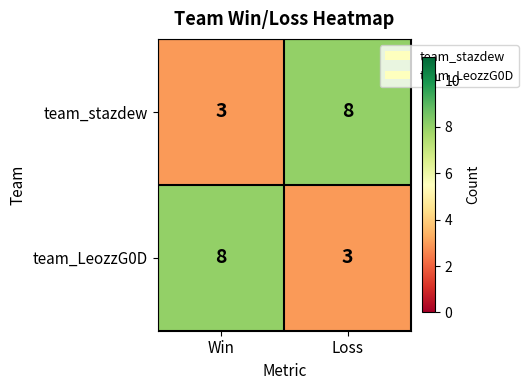

Count the number of data series in this chart.

2